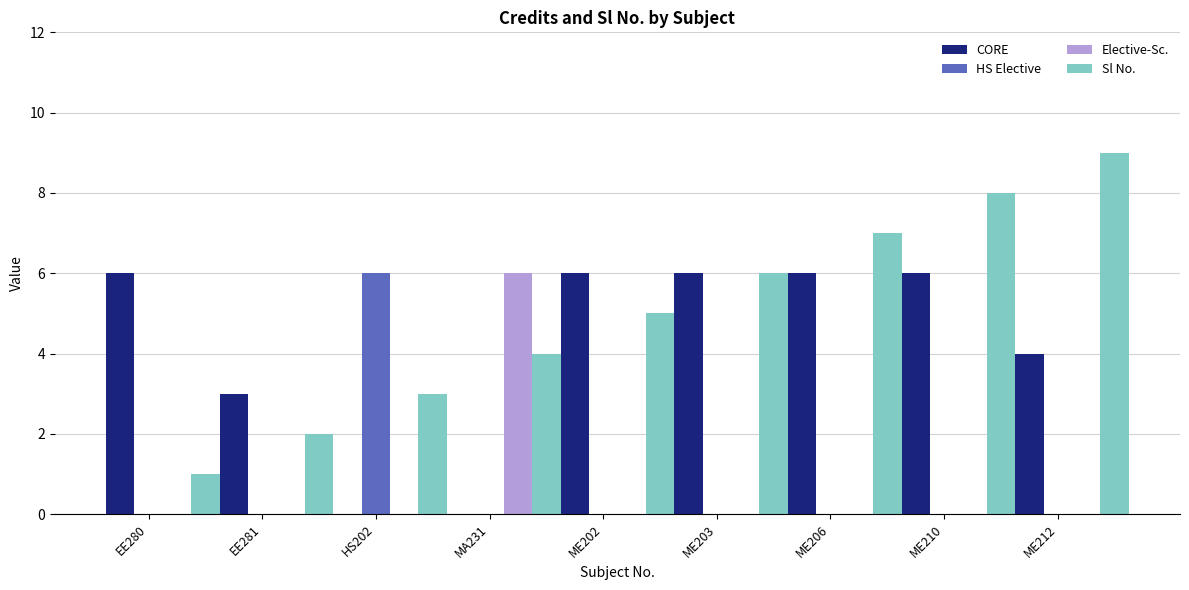

Which series changed the most between EE281 and HS202?

HS Elective